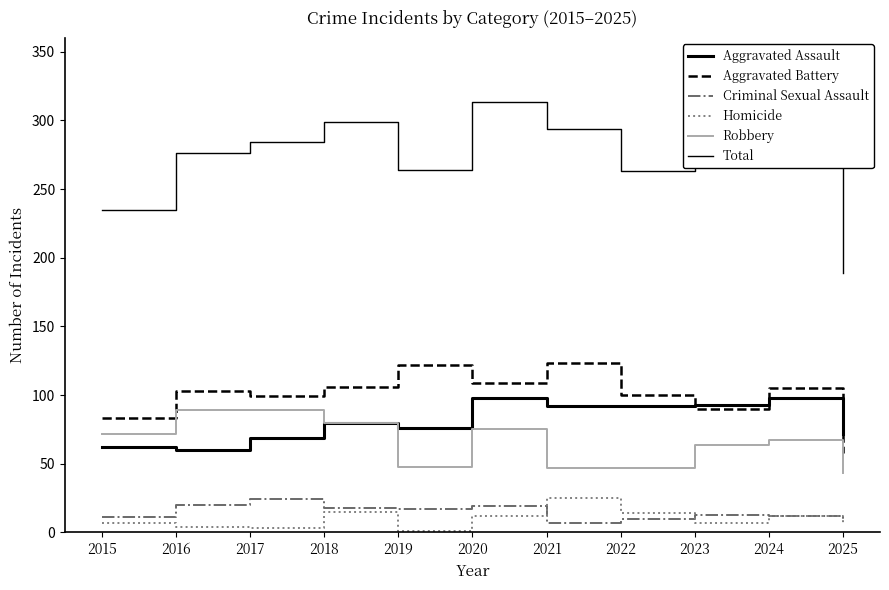

How many distinct data groups are displayed?

6